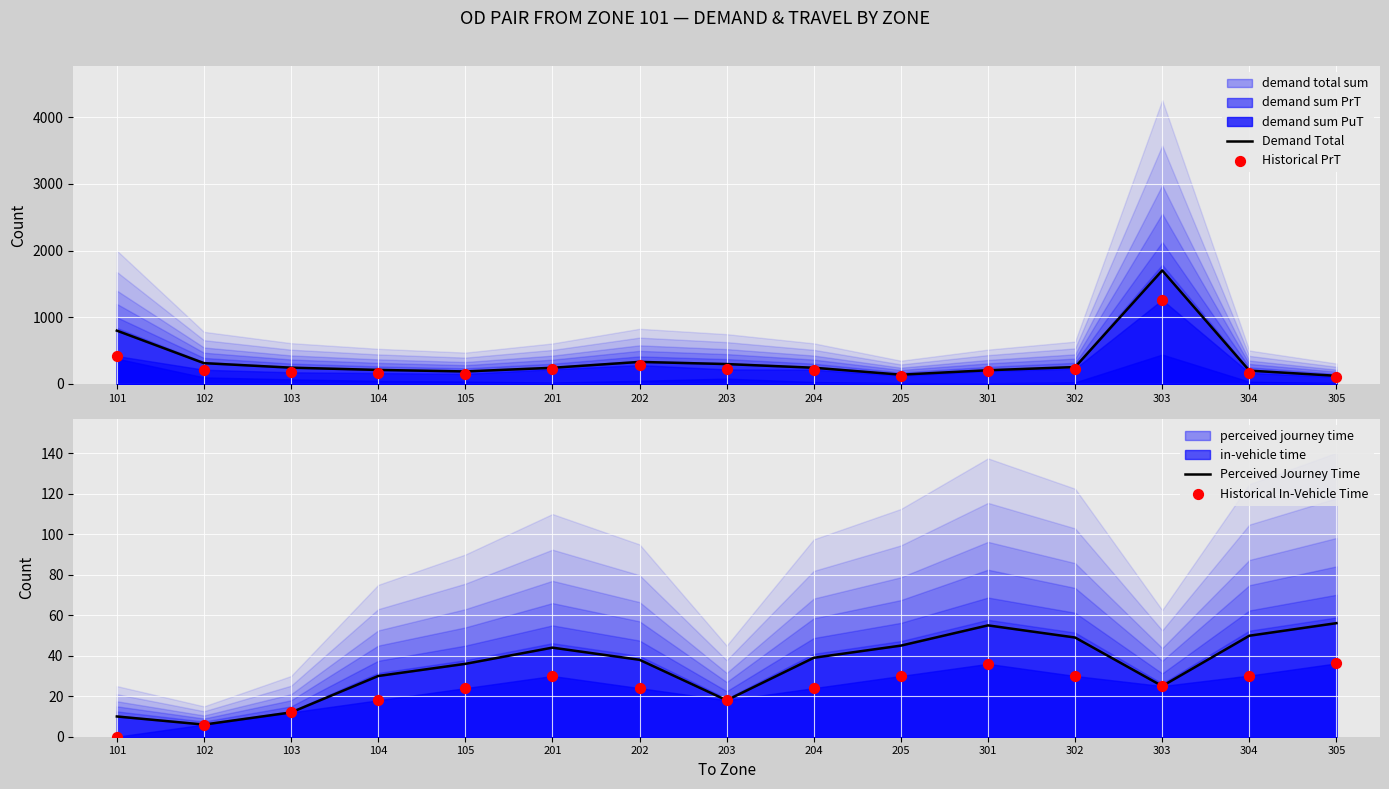

What is the total value across all series at 205?

340.6